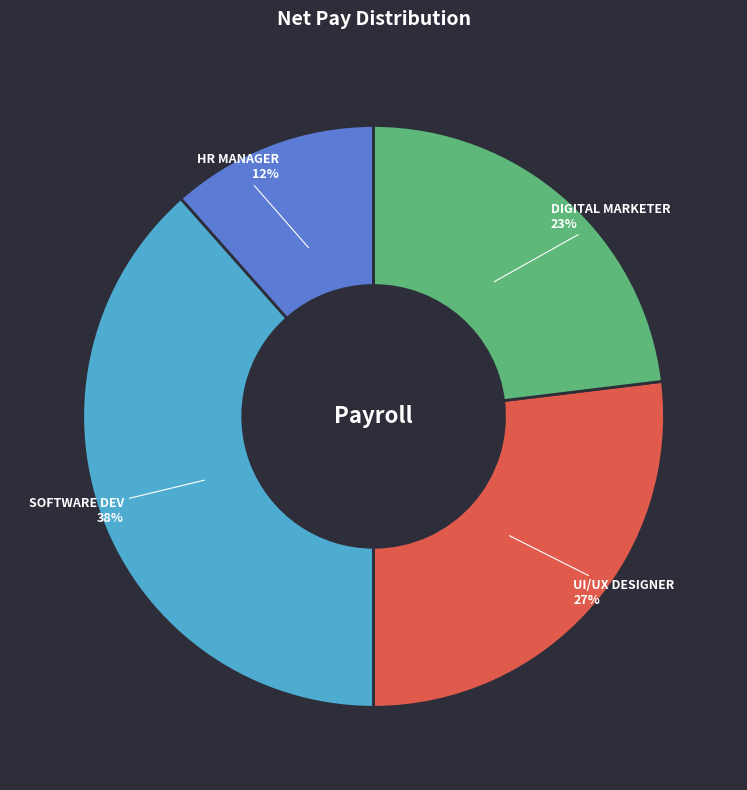

Does any single category account for the majority?

No